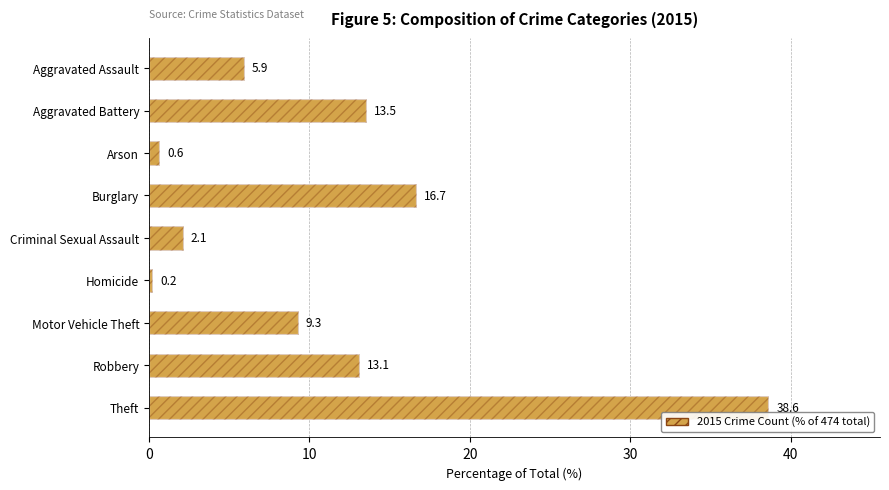

How many data points does each series have?

9